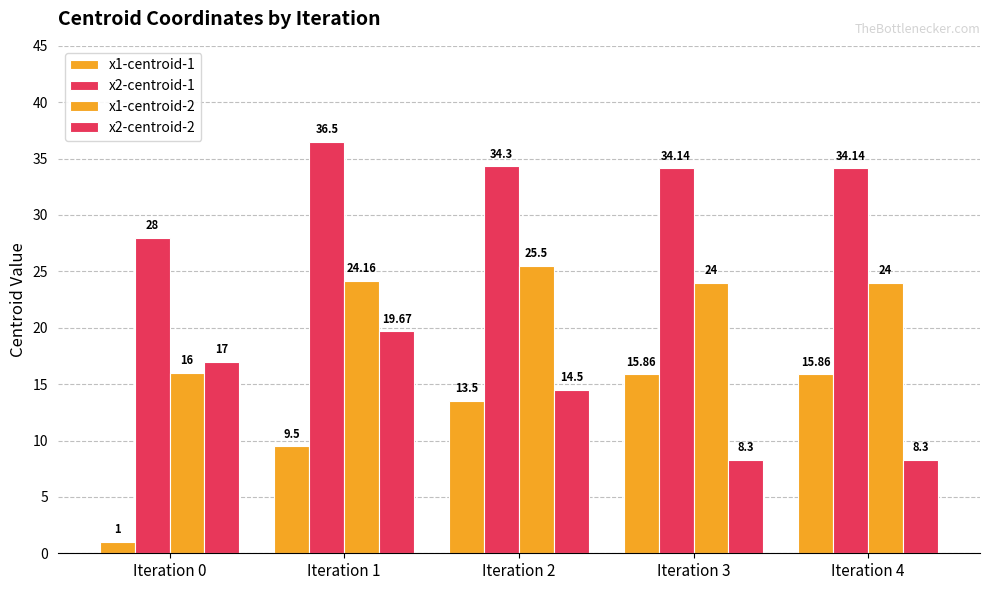

Does the chart contain stacked bars?

No